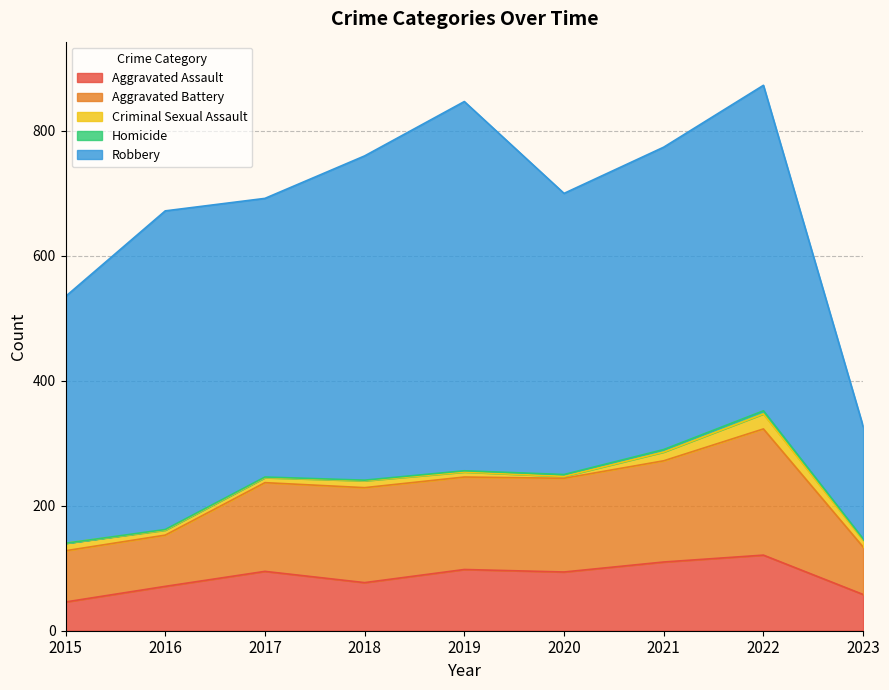

What is the value of the Robbery point at the 5th from the left?

591